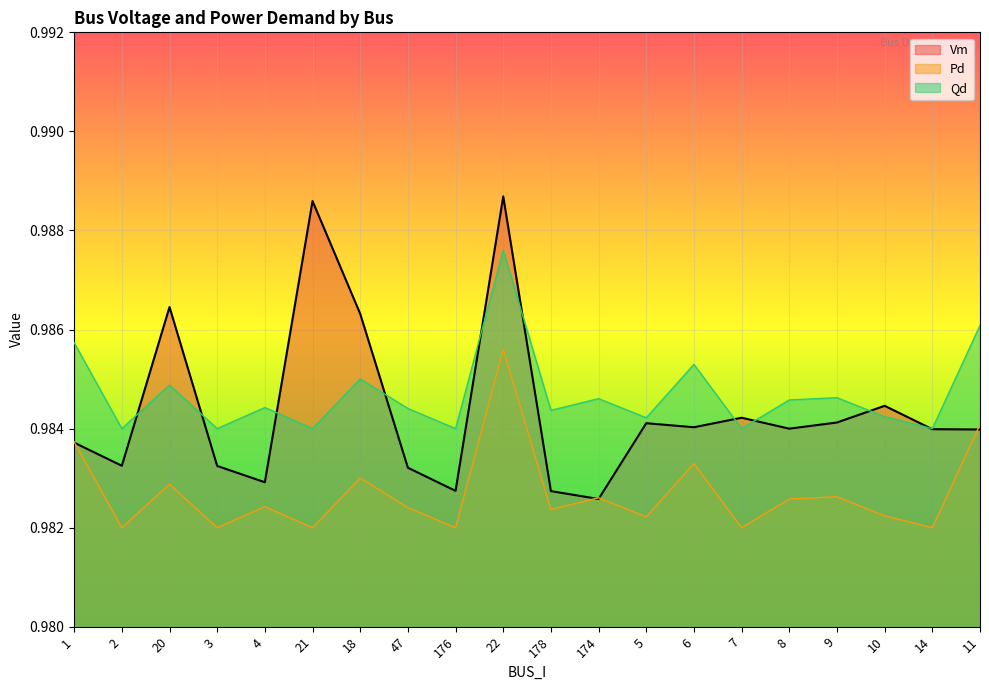

True or false: Pd and Qd intersect in this chart.

False